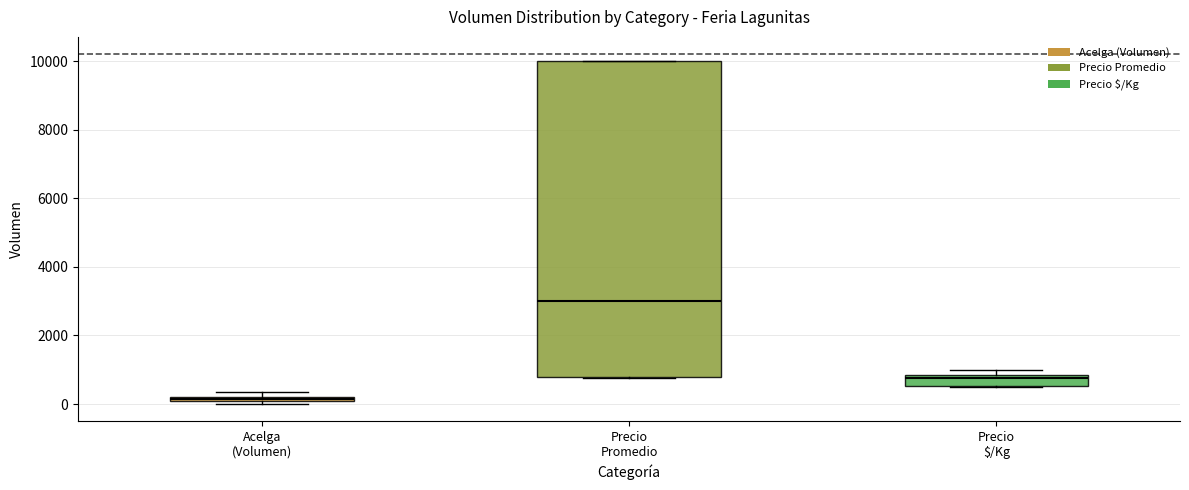

Which box's median line is the lowest?

Acelga (Volumen)